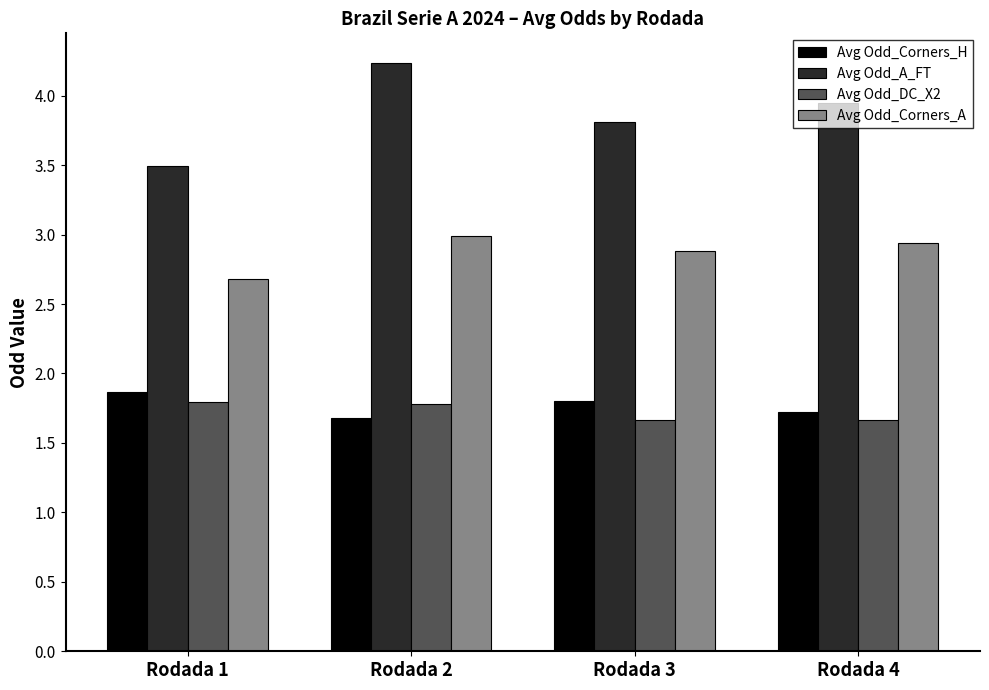

The Avg Odd_A_FT series shows 2.1 at Rodada 4. True or false?

False